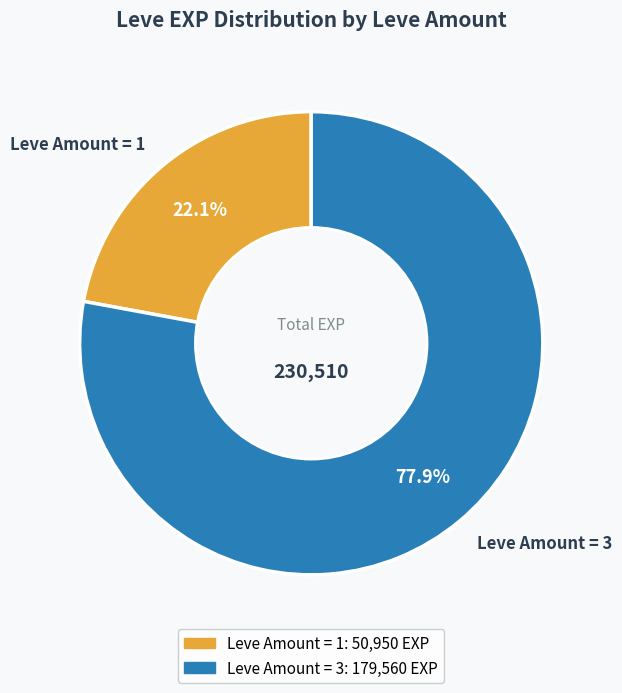

Which category has the biggest portion of the pie?

Leve Amount = 3